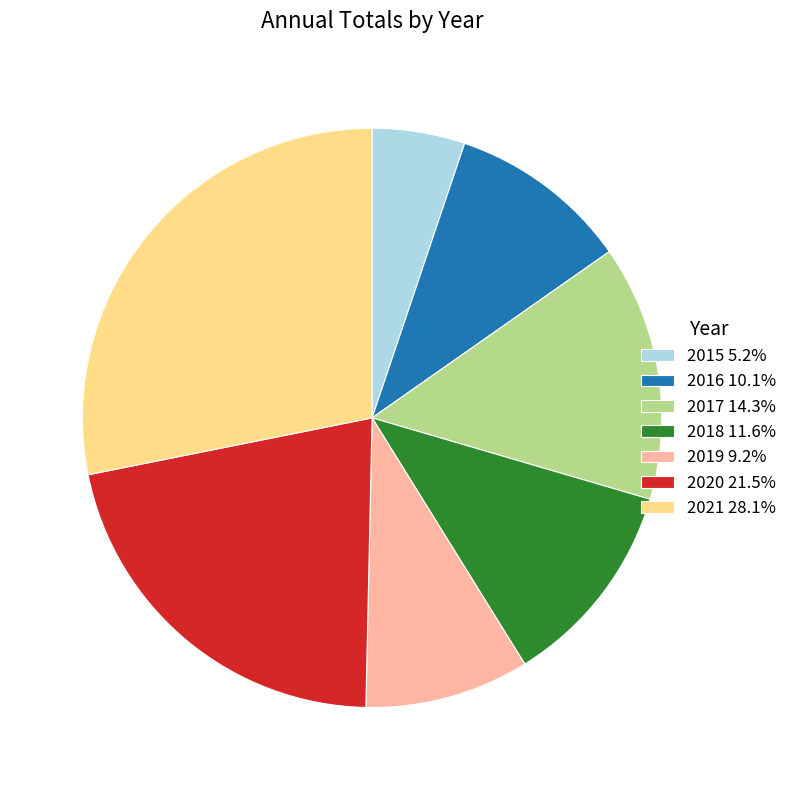

Approximately how many times larger is the value at 2018 11.6% compared to 2015 5.2%?

2.2